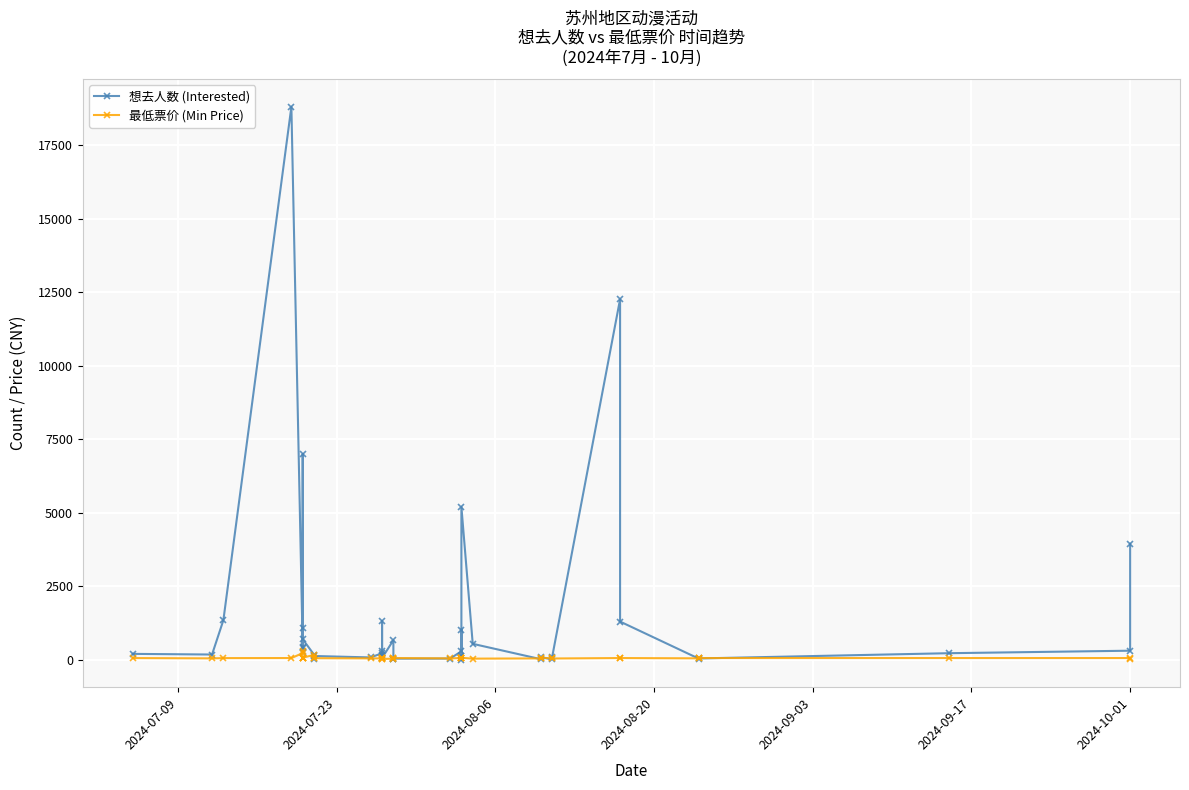

How many interior local peaks does the 最低票价 (Min Price) series have?

8